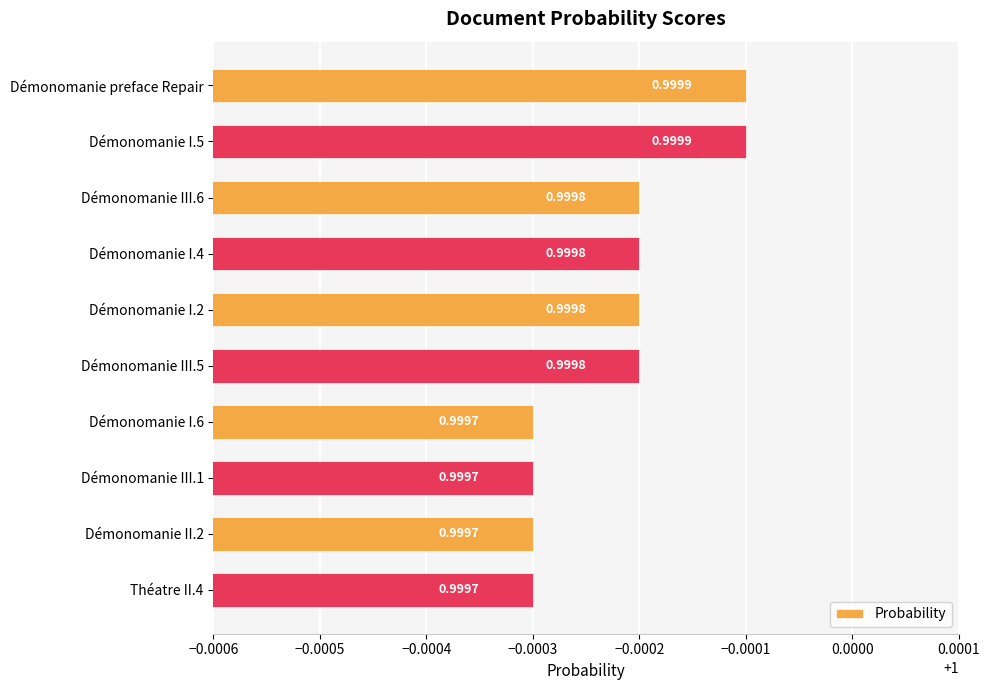

How many values are between 0 and 1?

10